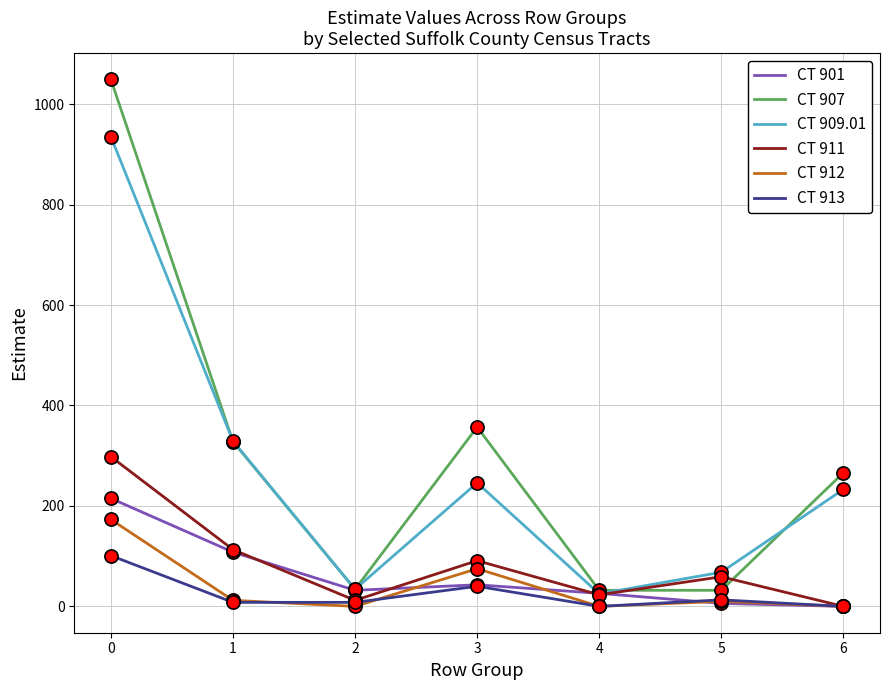

What are all the series names shown in the legend?

CT 901, CT 907, CT 909.01, CT 911, CT 912, CT 913